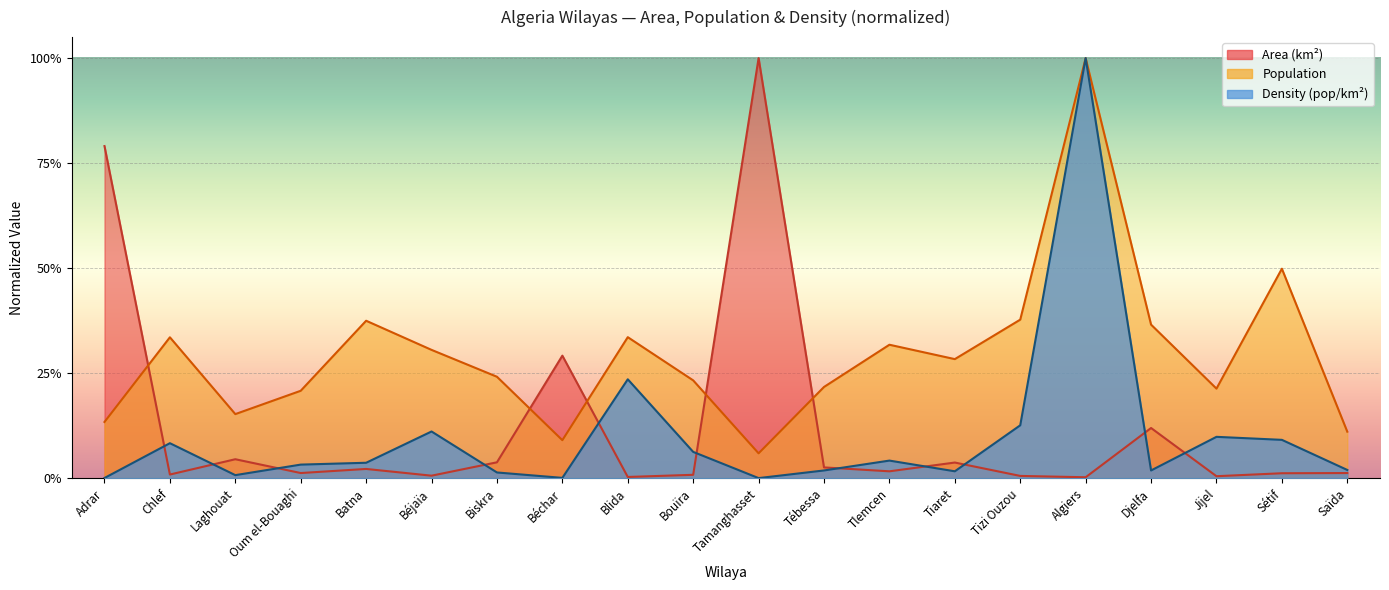

What are all the series names shown in the legend?

Area (km²), Population, Density